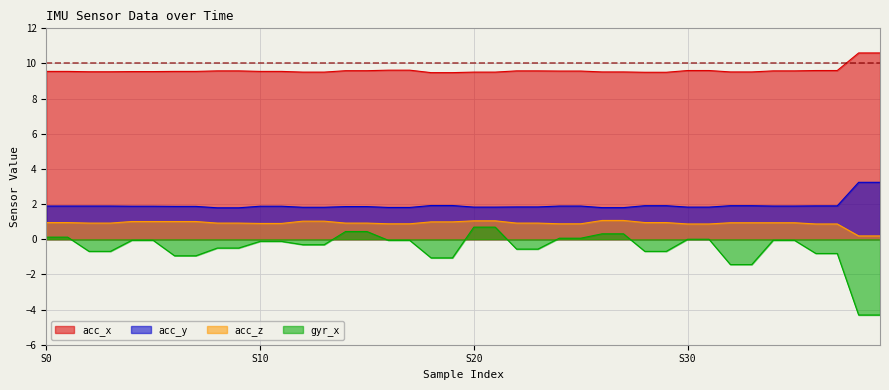

True or false: gyr_x and acc_z intersect in this chart.

False